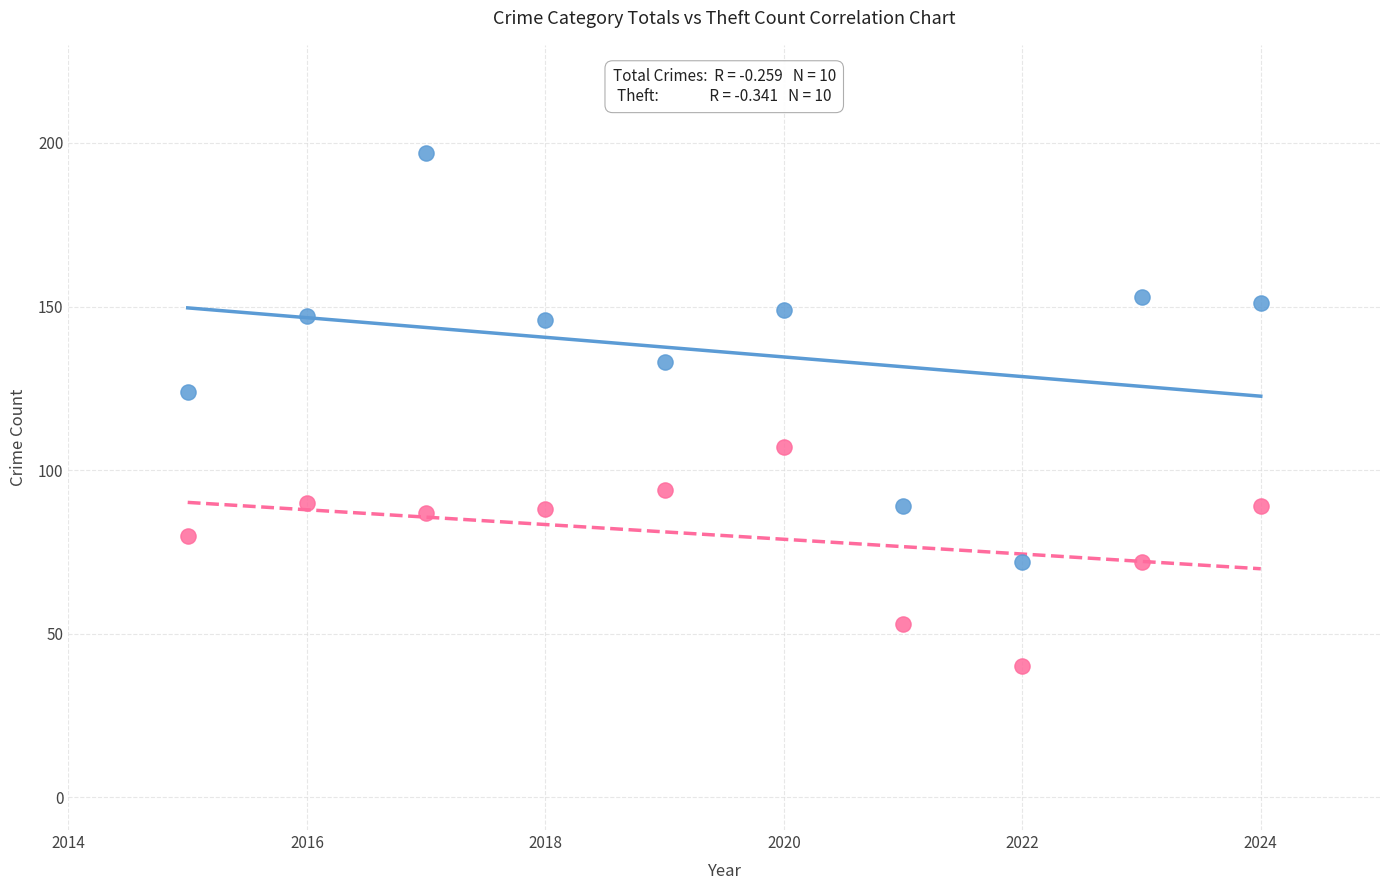

Across all series, what Y value is closest to 118?

124